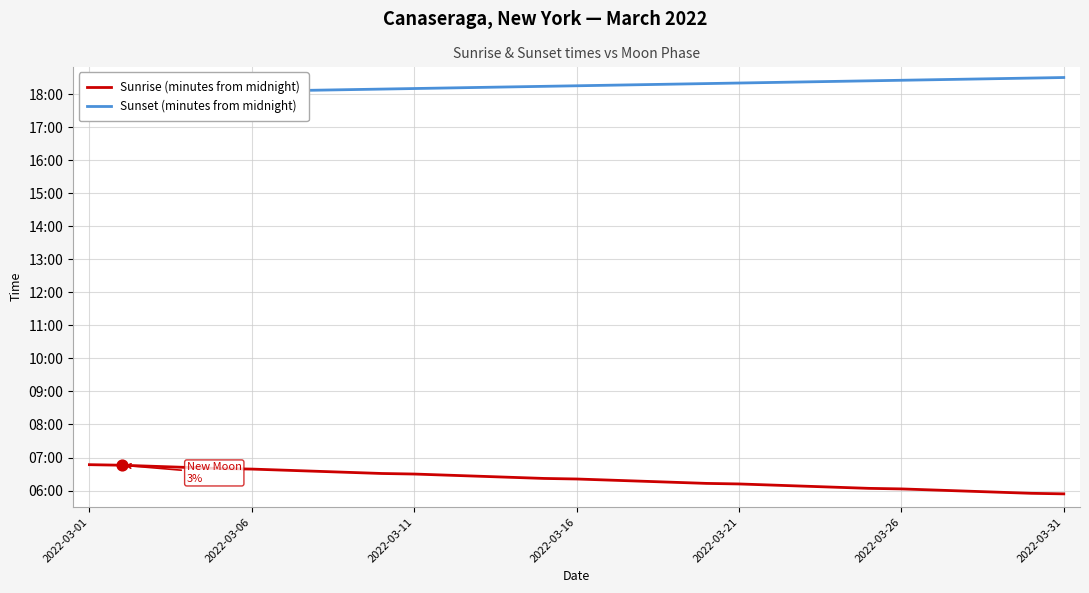

At how many categories does at least one series exceed 380?

31